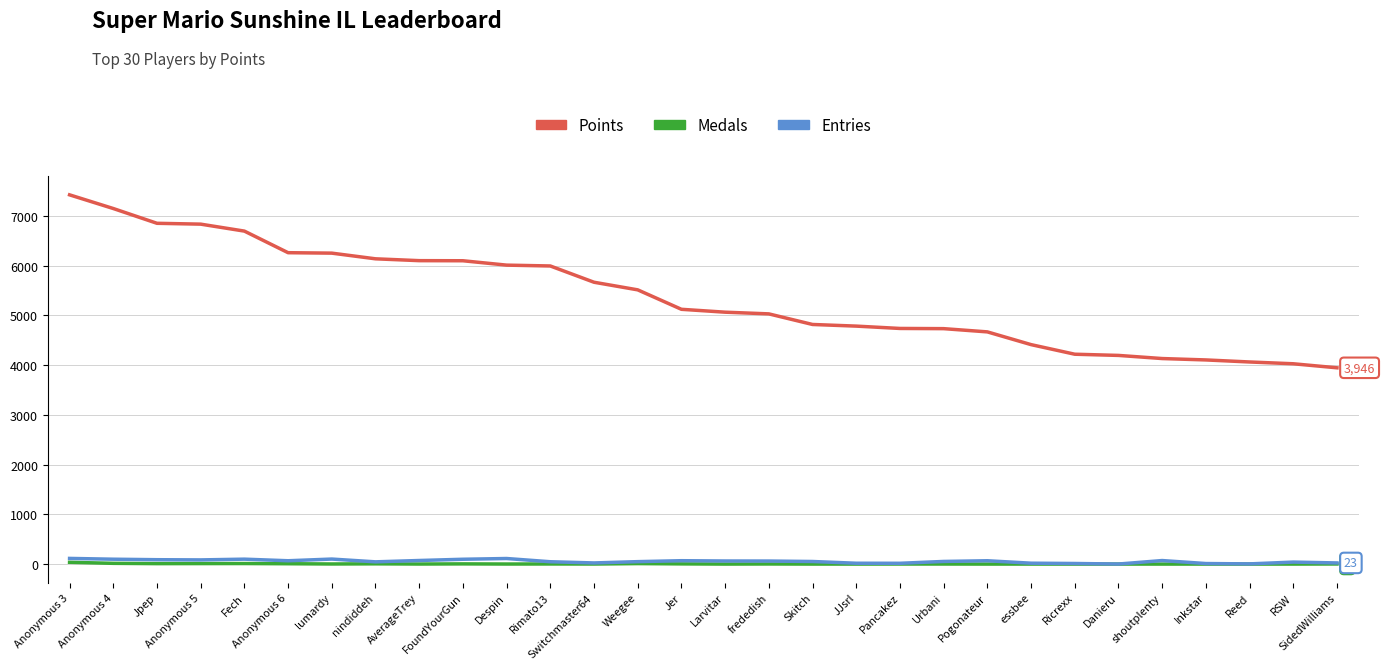

How many series are shown in this chart?

3